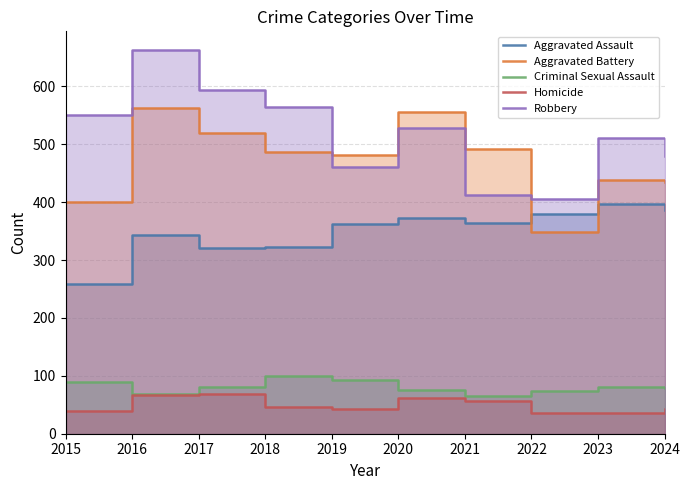

True or false: Robbery and Homicide cross at least once.

False